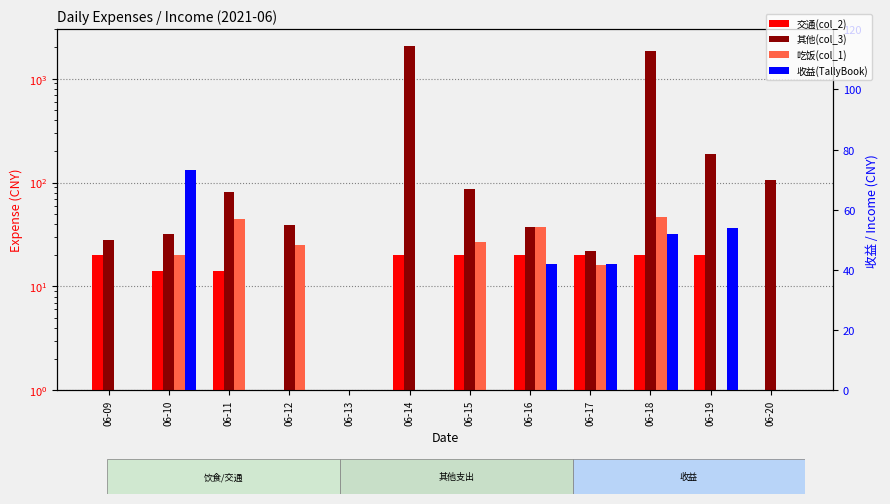

Reading left to right, what are all the values shown in this chart?

交通(col_2): 06-09=20.0	06-10=14.0	06-11=14.0	06-12=0.0	06-13=0.0	06-14=20.0	06-15=20.0	06-16=20.0	06-17=20.0	06-18=20.0	06-19=20.0	06-20=0.0
其他(col_3): 06-09=28.0	06-10=31.8	06-11=81.5	06-12=39.0	06-13=0.0	06-14=2081.0	06-15=86.5	06-16=37.0	06-17=22.0	06-18=1827.0	06-19=190.0	06-20=106.0
吃饭(col_1): 06-09=0.0	06-10=20.0	06-11=45.0	06-12=25.0	06-13=0.0	06-14=0.0	06-15=27.0	06-16=37.6	06-17=16.0	06-18=47.0	06-19=0.0	06-20=0.0
收益(TallyBook): 06-09=0.0	06-10=73.3	06-11=0.0	06-12=0.0	06-13=0.0	06-14=0.0	06-15=0.0	06-16=42.0	06-17=42.0	06-18=52.0	06-19=54.0	06-20=0.0